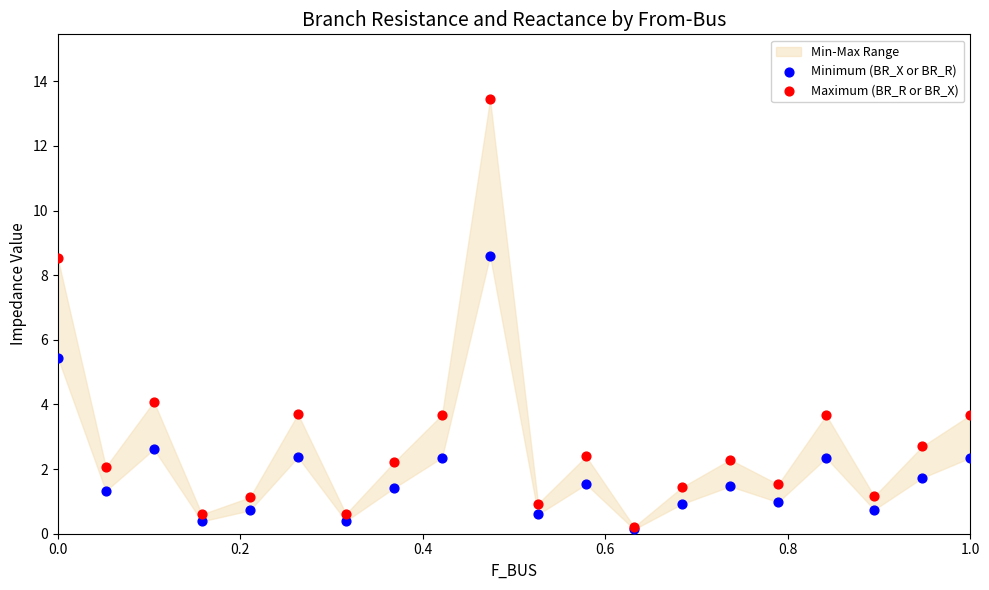

In the Maximum (BR_R or BR_X) series, what Y value is closest to 6?

4.1